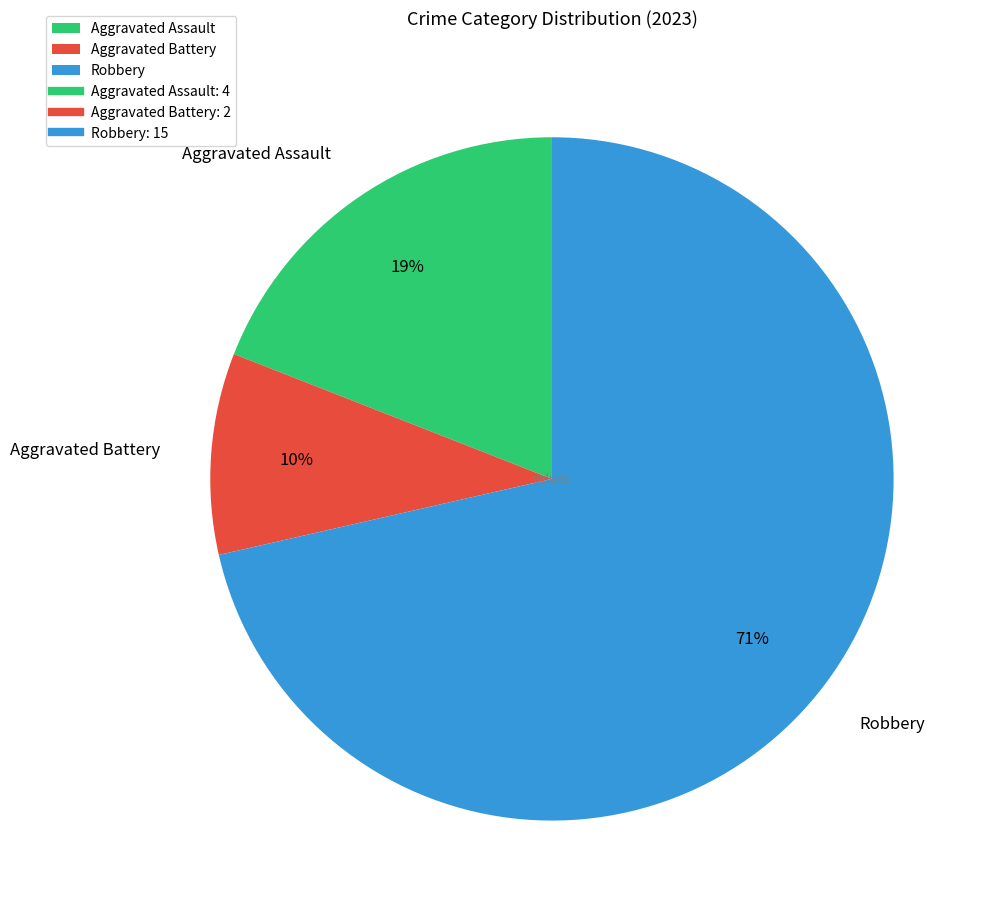

Rank the categories by value from lowest to highest.

Aggravated Battery, Aggravated Assault, Robbery